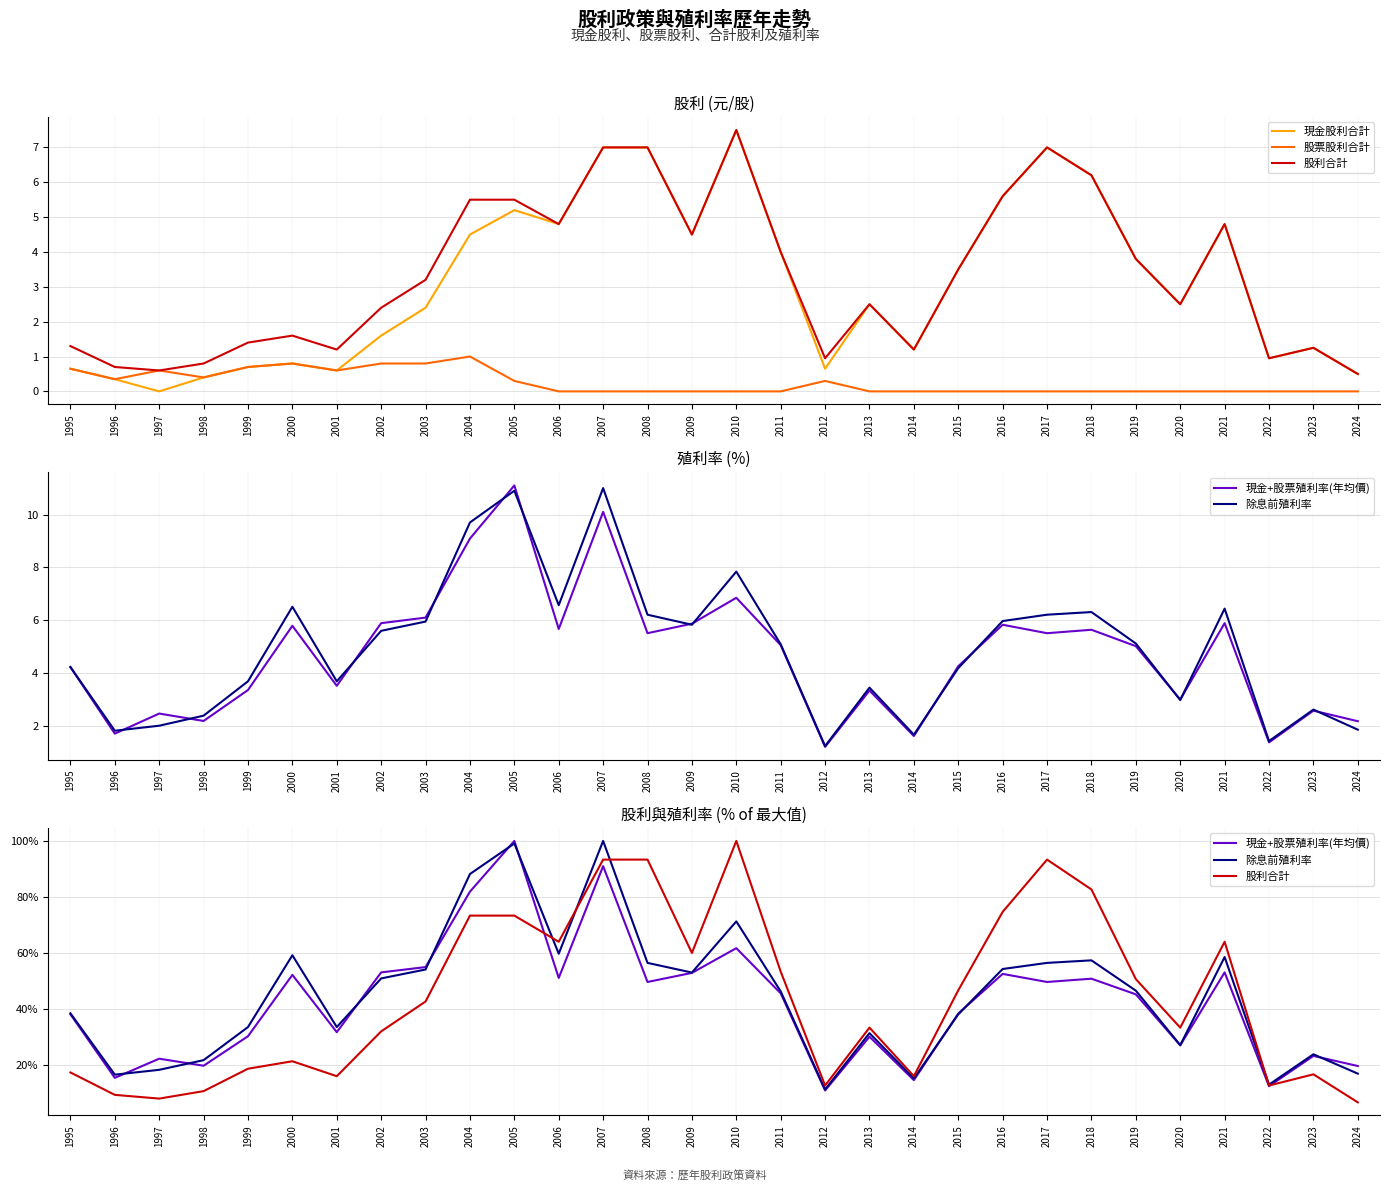

How many intersections are there between 股利合計 and 除息前殖利率?

4